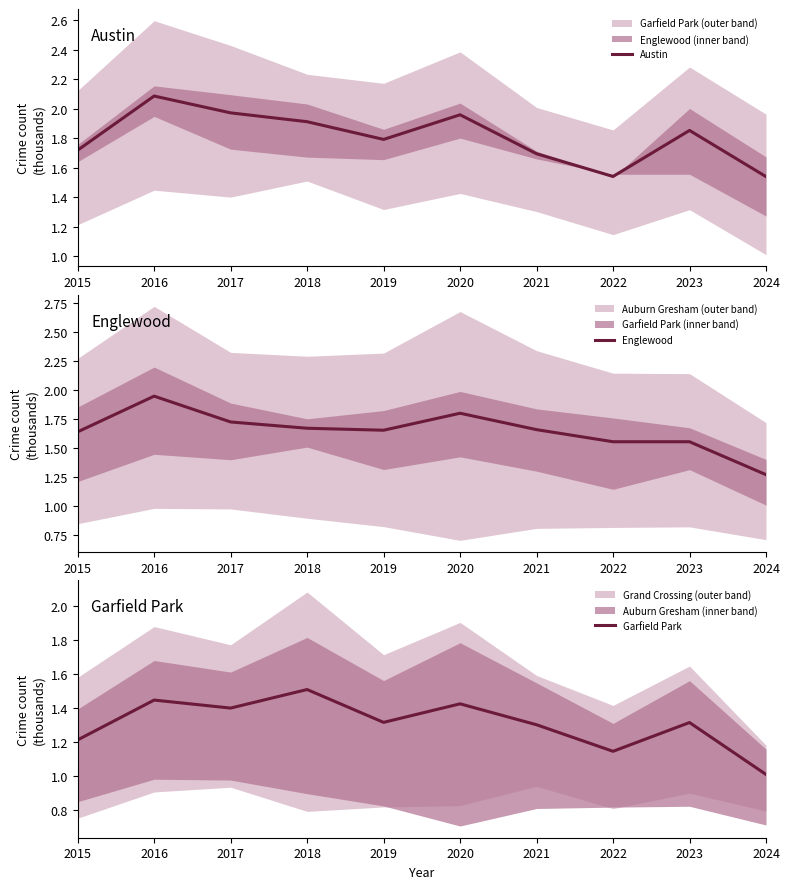

Which series has the largest total across all categories?

Austin